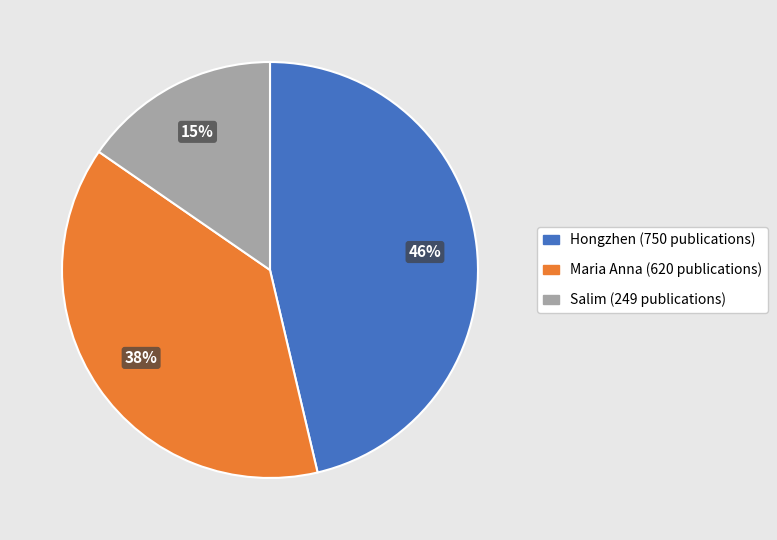

Is there a majority slice in this chart?

No